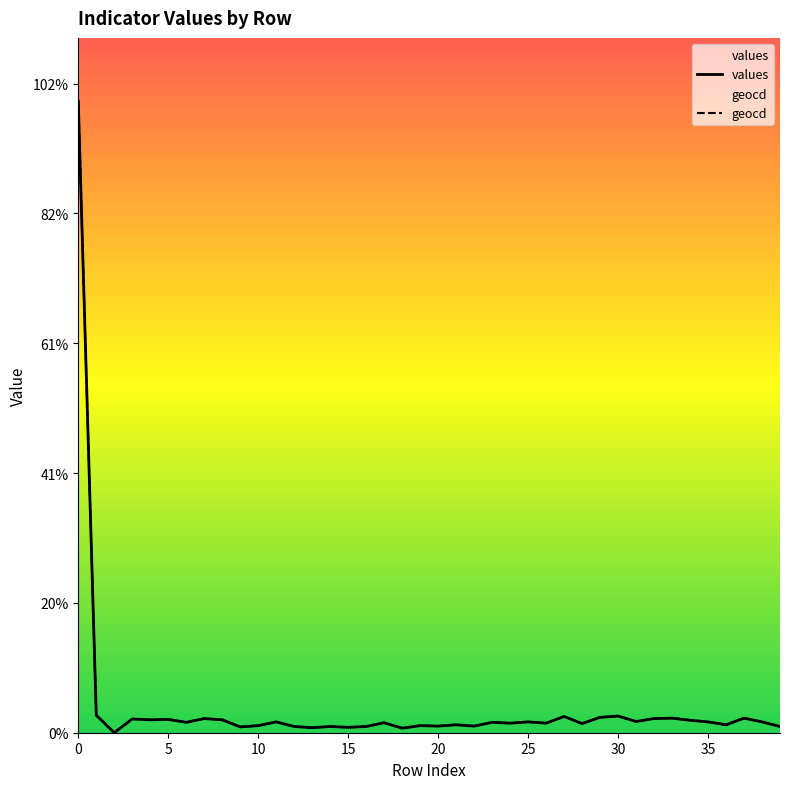

What is the difference between the maximum and minimum values in the values series?

9730.0